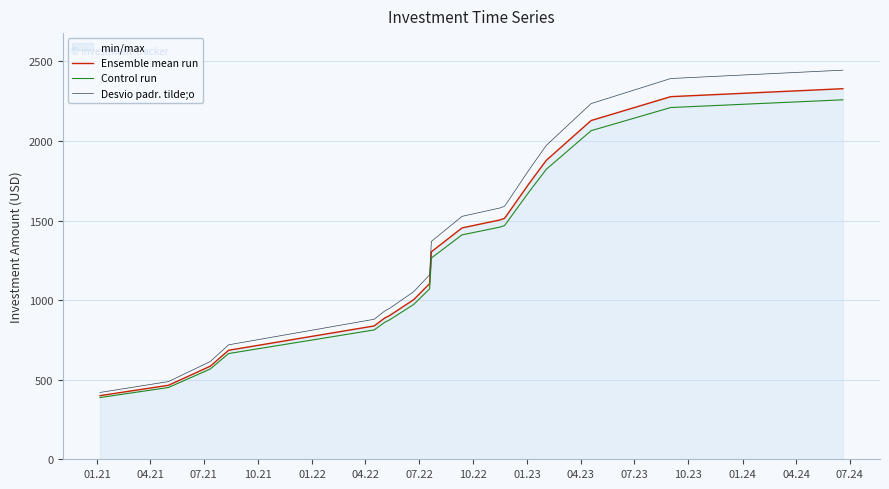

Reading left to right, extract all data points from this chart.

Ensemble mean run: 400.0	465.0	585.0	685.0	838.0	888.0	903.0	1003.0	1104.0	1304.0	1454.0	1504.0	1514.0	1529.0	1729.0	1879.0	2129.0	2279.0	2329.0
Control run: 388.0	451.1	567.4	664.4	812.9	861.4	875.9	972.9	1070.9	1264.9	1410.4	1458.9	1468.6	1483.1	1677.1	1822.6	2065.1	2210.6	2259.1
Desvio padr. tilde;o: 420.0	488.2	614.2	719.2	879.9	932.4	948.2	1053.2	1159.2	1369.2	1526.7	1579.2	1589.7	1605.5	1815.5	1973.0	2235.5	2393.0	2445.5